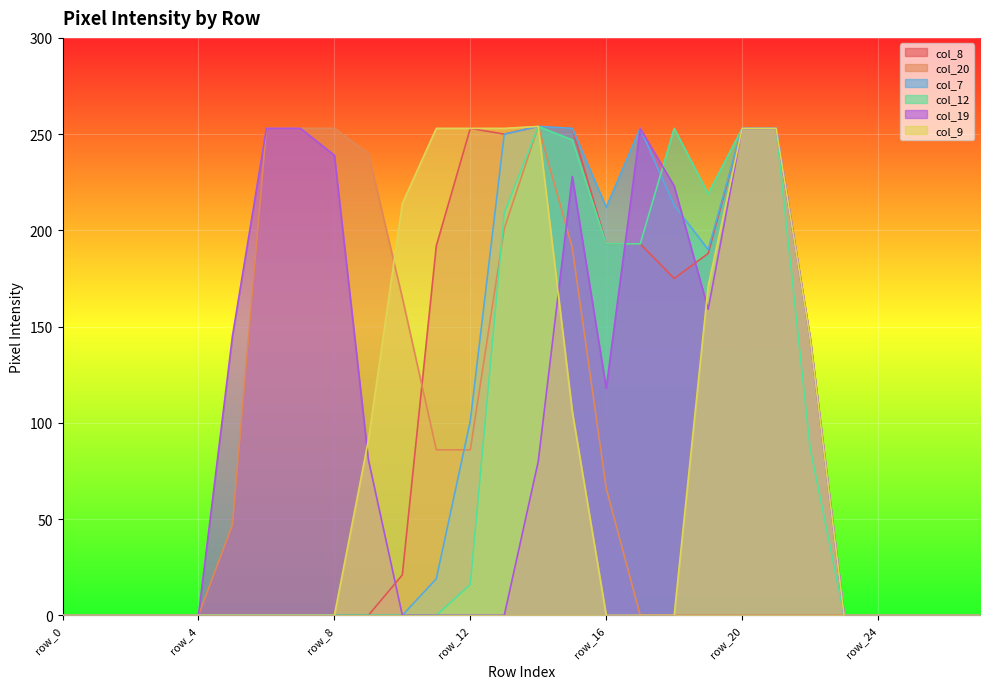

Which series has the widest spread of values?

col_8